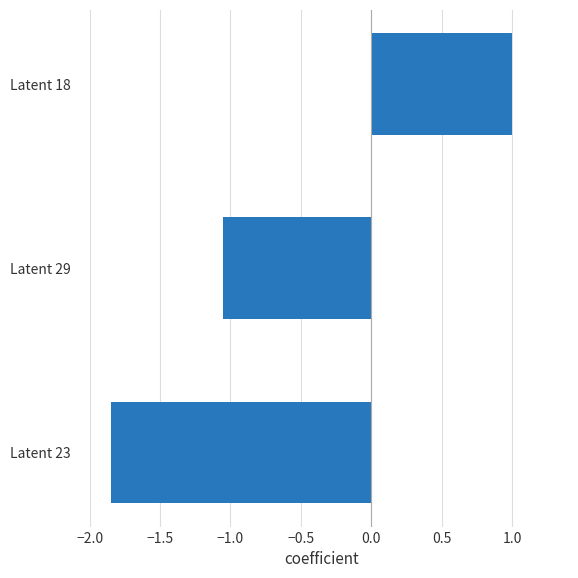

Between Latent 18 and Latent 23, which is larger?

Latent 18